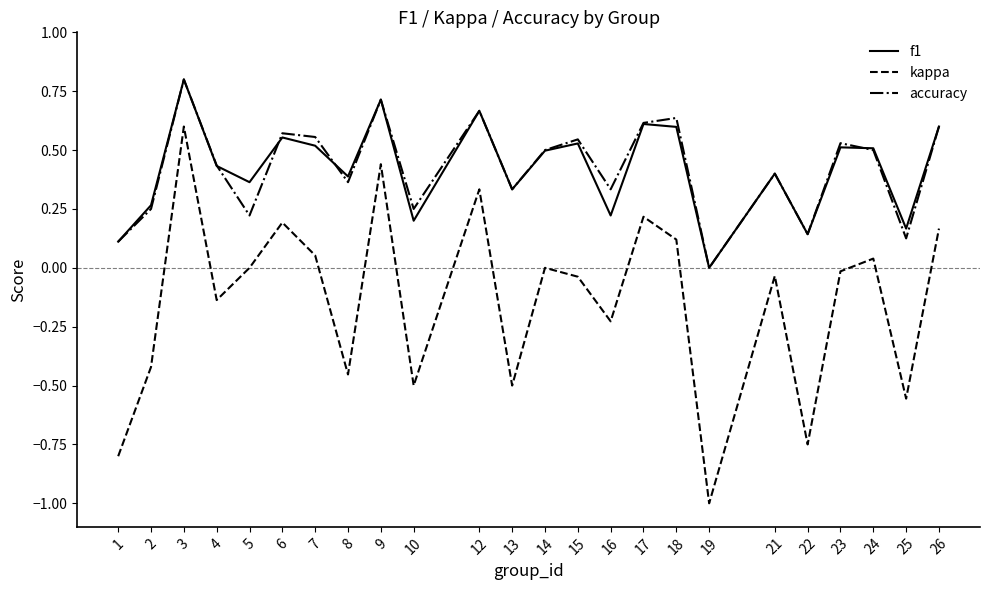

Does the chart display data point markers on the line(s)?

No